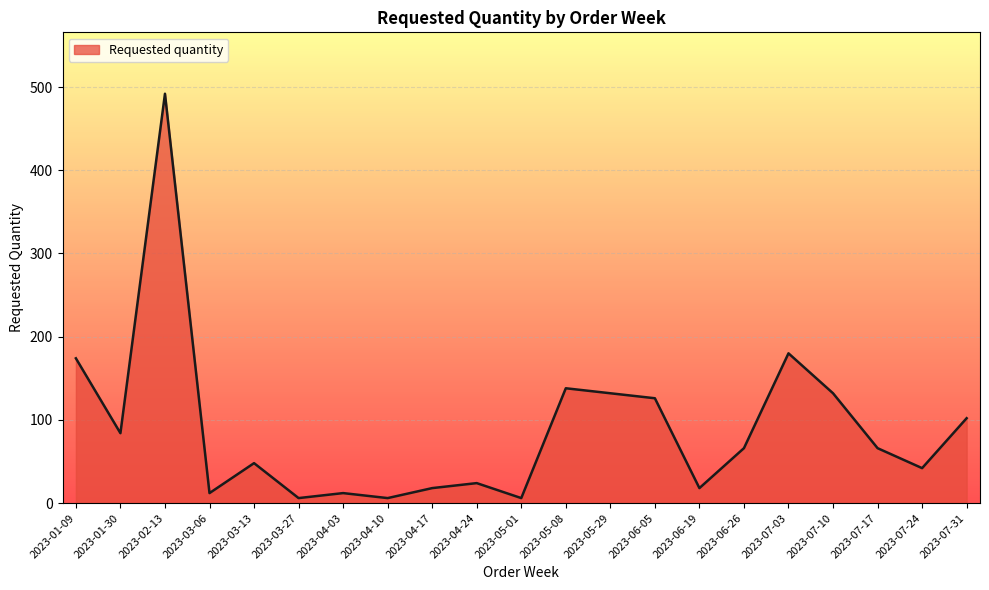

What is the difference between the maximum and second lowest values?

486